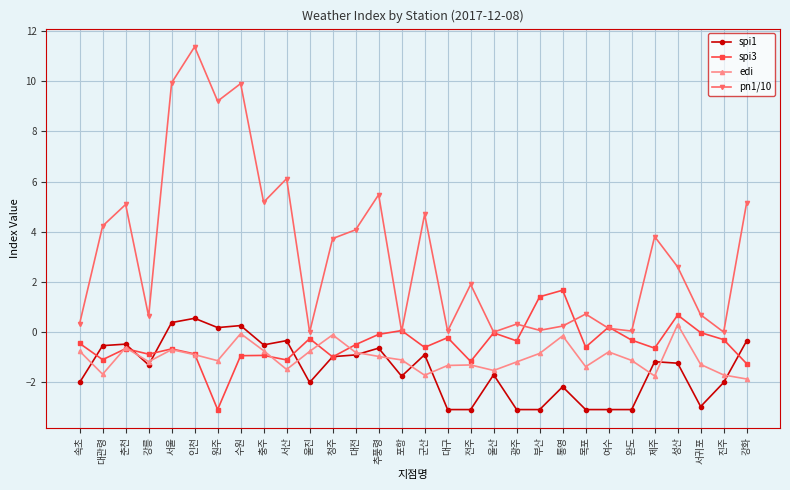

What is the difference between the highest and lowest values at 강릉?

1.9